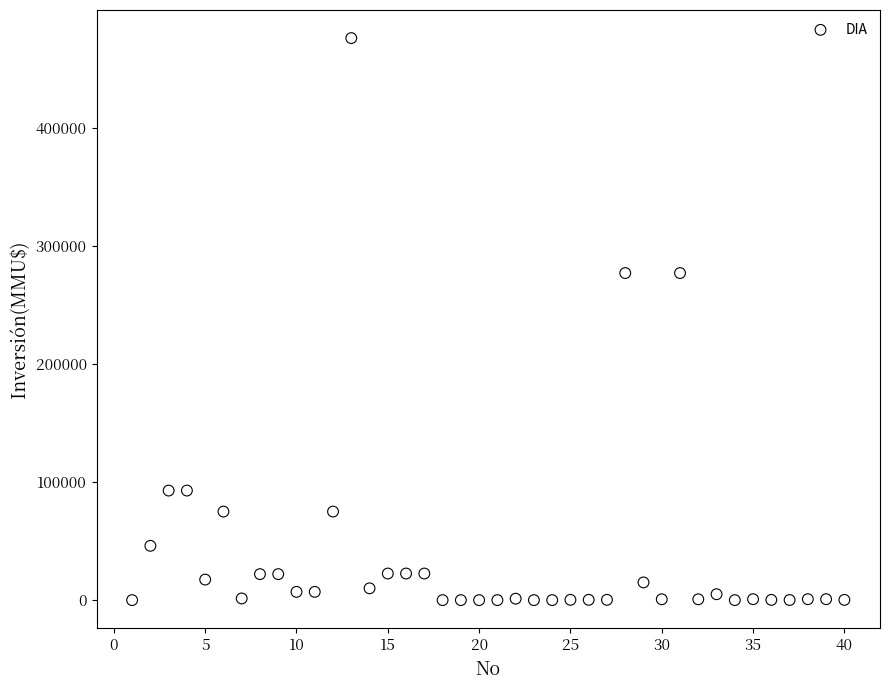

What is the range of X values (max minus min)?

39